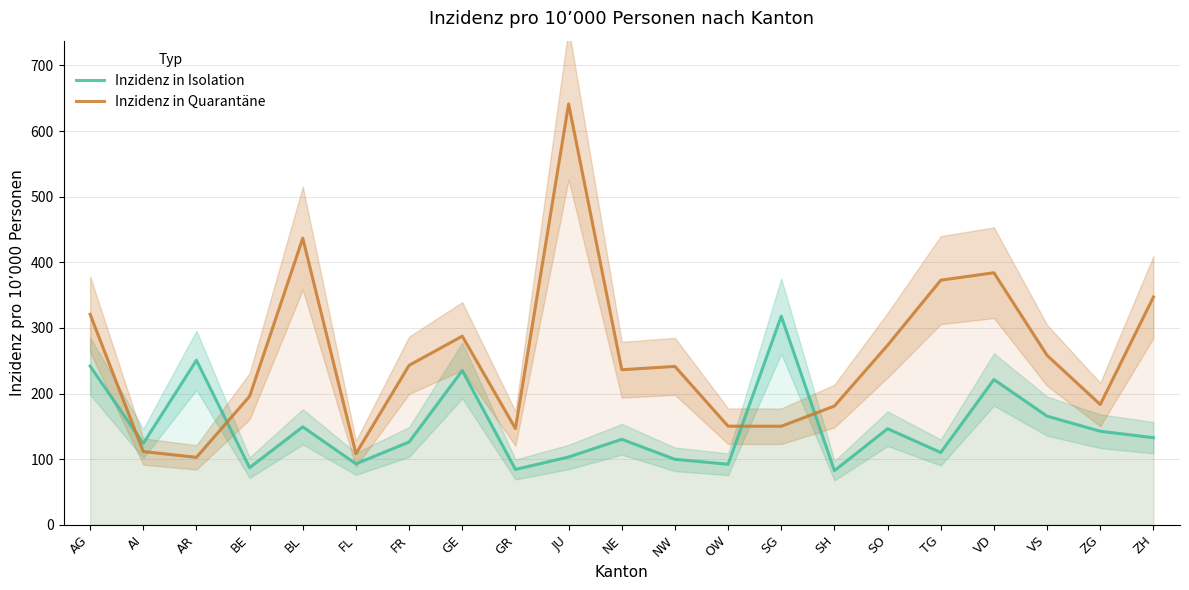

Which series has the largest total across all categories?

Inzidenz in Quarantäne